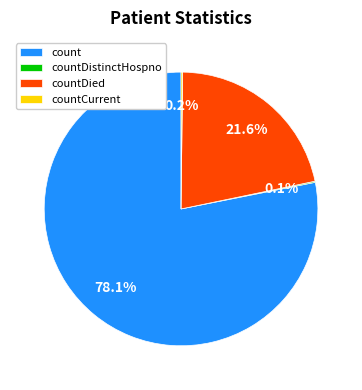

Between count and countDied, which is larger?

count